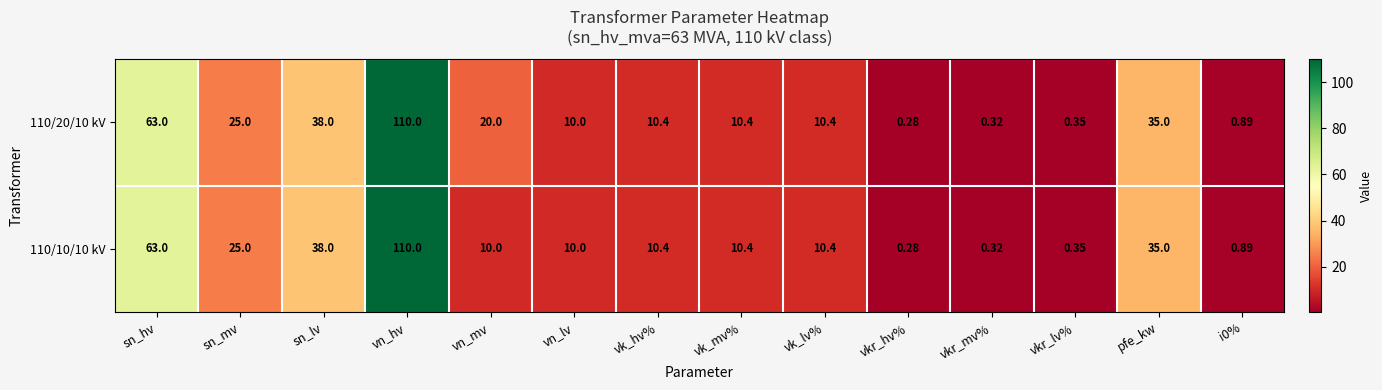

At how many categories does at least one series exceed 24?

5